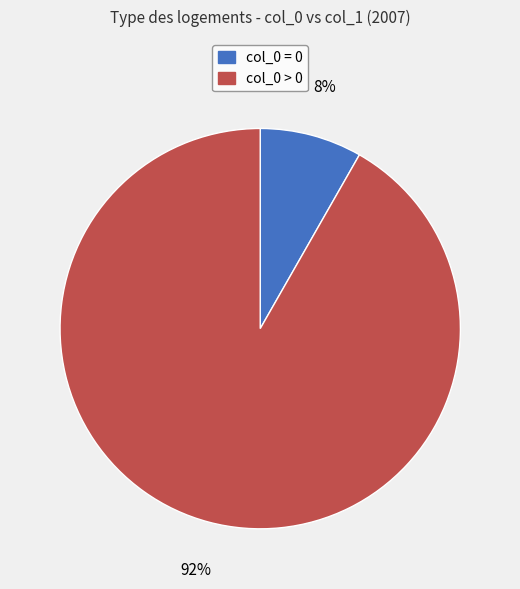

Rank the categories by value from highest to lowest.

col_0 > 0, col_0 = 0